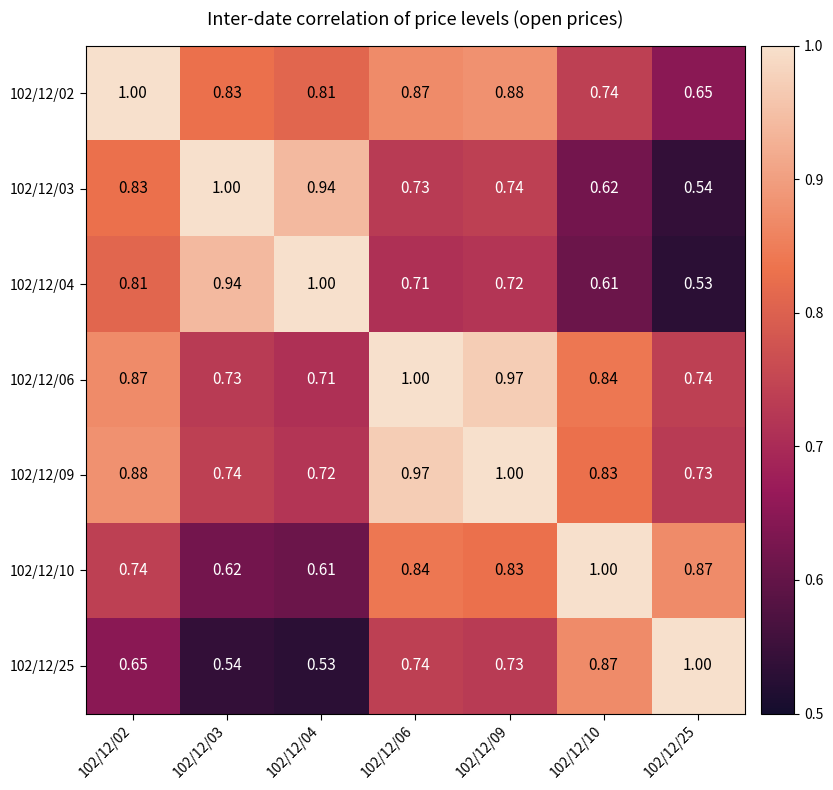

What is the difference between the highest and lowest values at 102/12/09?

0.3